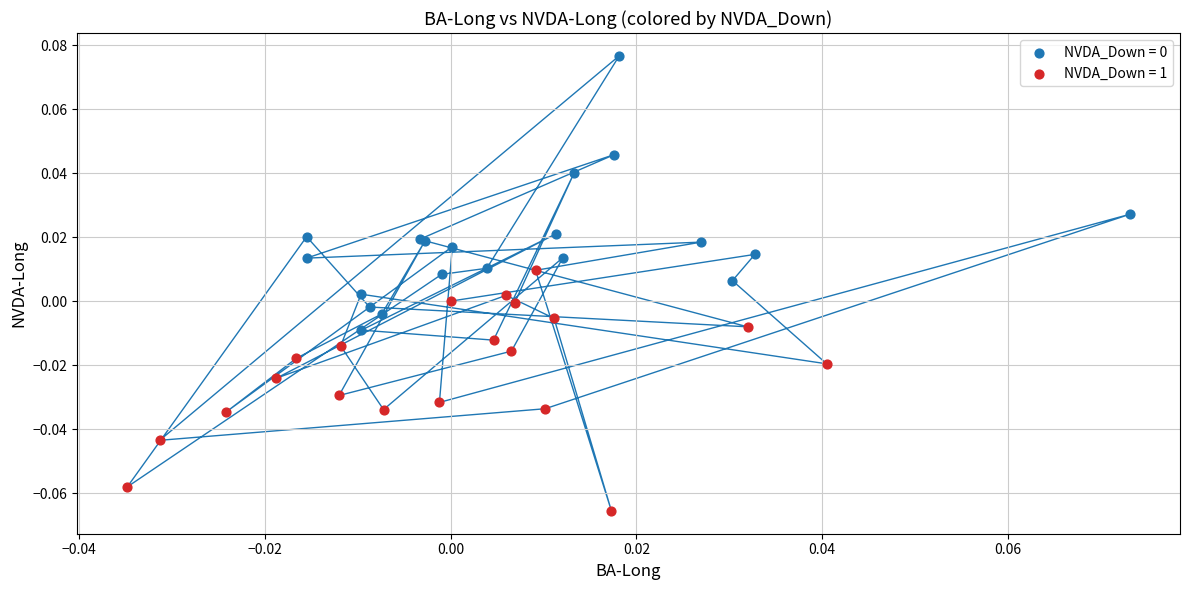

Which series contains the lowest Y value?

NVDA_Down = 1